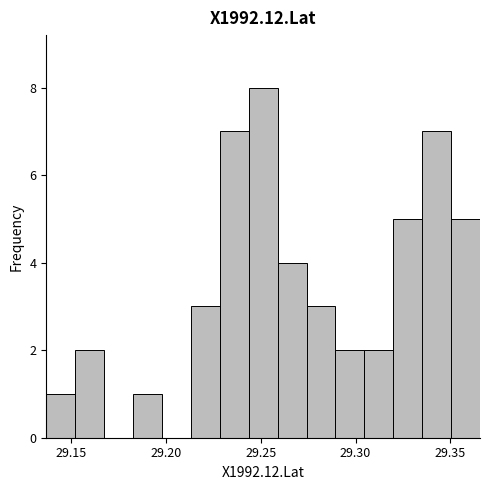

Around what value on the x-axis is the tallest bar? Give the approximate position of its centre, as read against the axis.

29.250